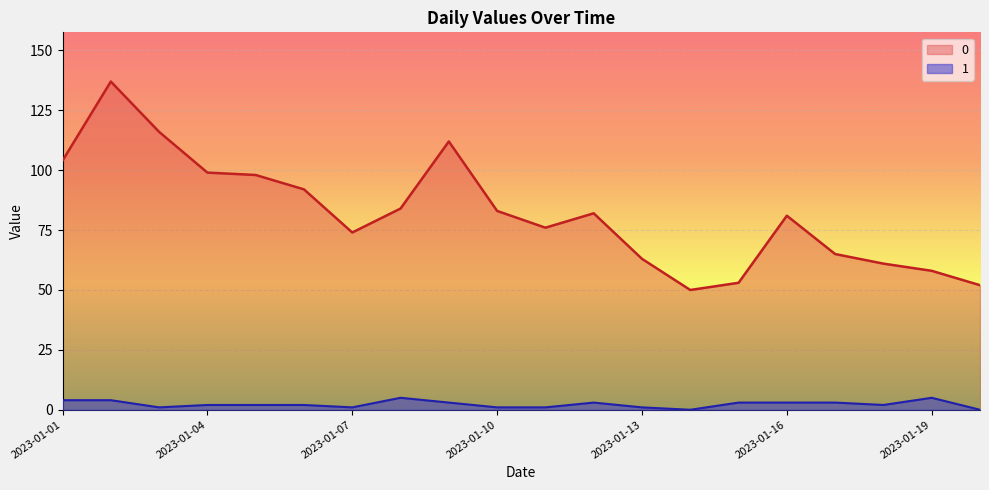

How many lines are shown in the chart?

2